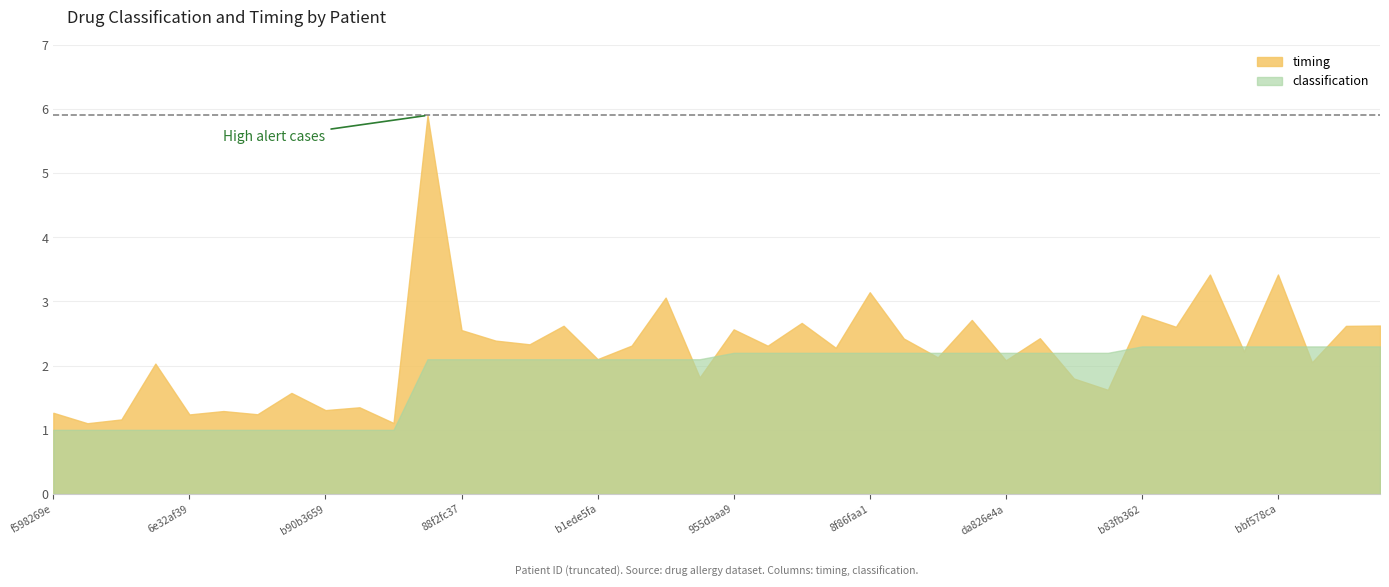

What is the value of the timing point at the 32nd from the left?

1.6